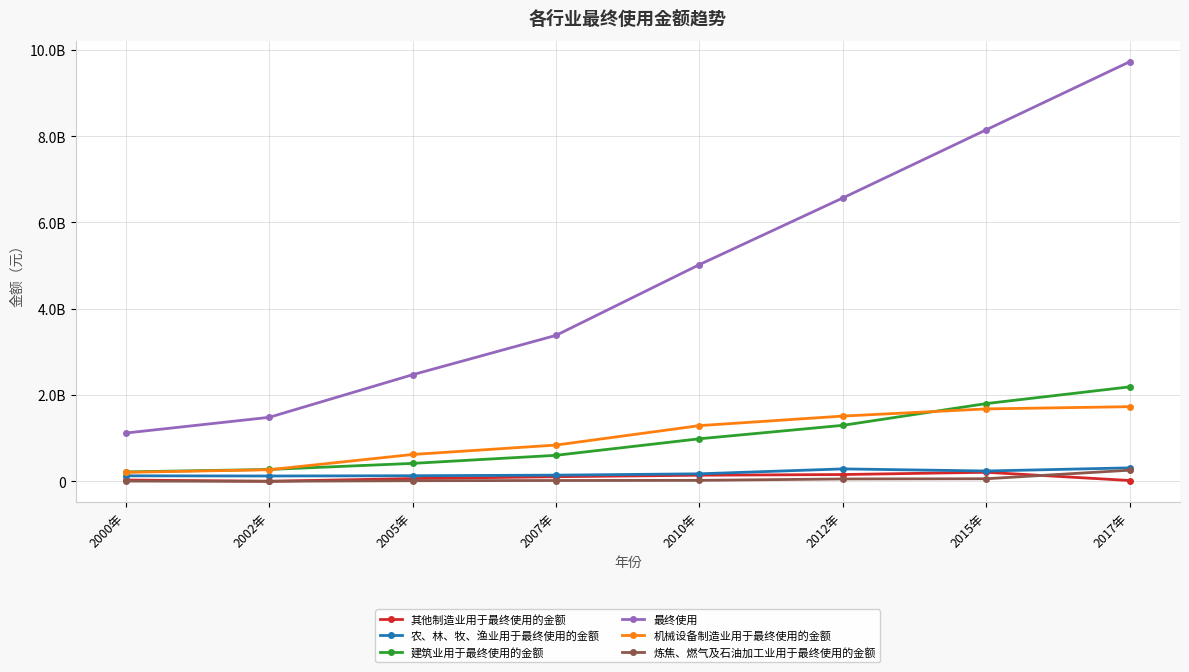

What value does the 最终使用 series have at 2017年?

9724840892.8